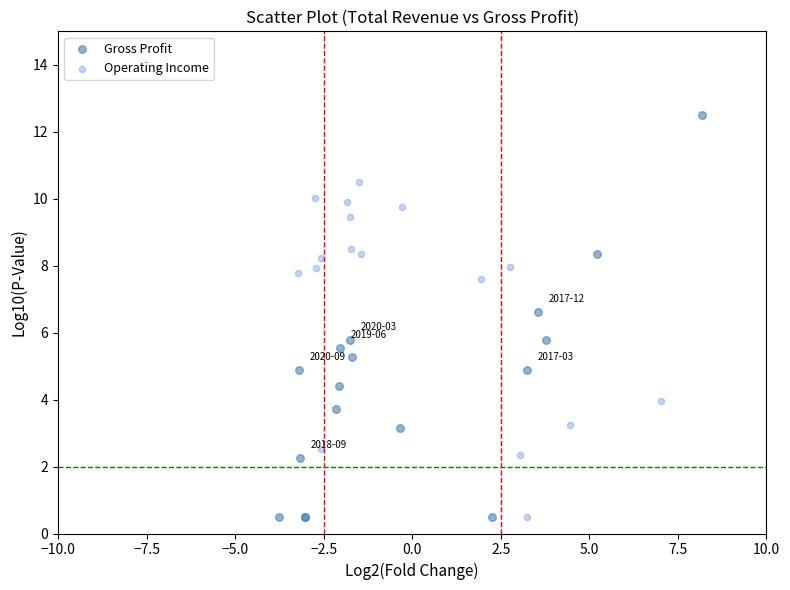

Which series has the widest spread of Y values?

Gross Profit